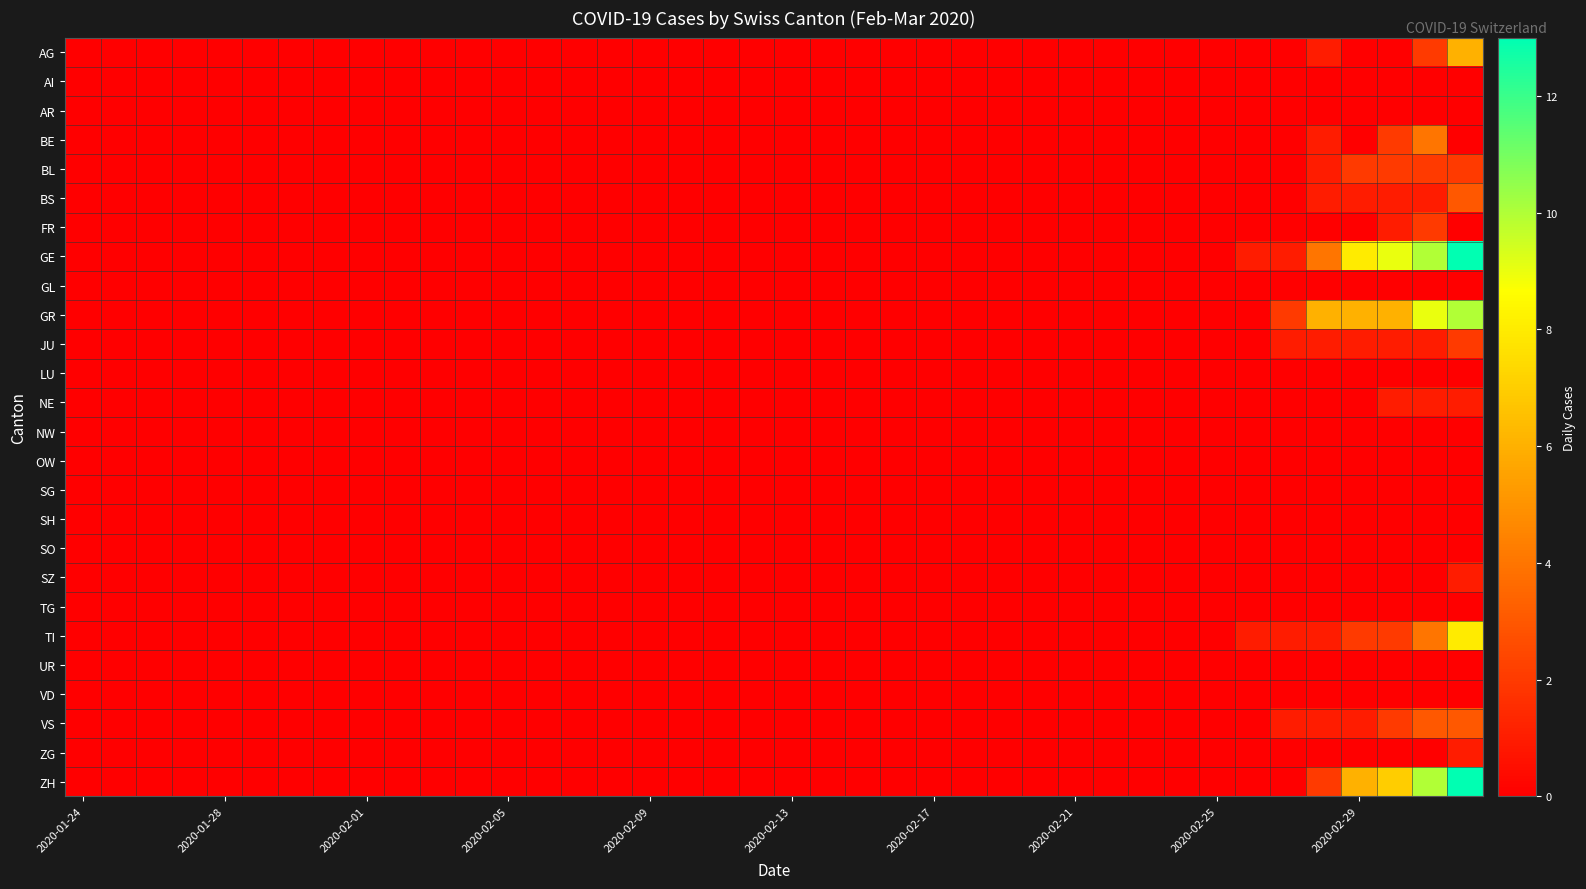

Rank the series by their maximum value, from lowest to highest.

AI, AR, GL, LU, NW, OW, SG, SH, SO, TG, UR, VD, NE, SZ, ZG, BL, FR, JU, BS, VS, BE, AG, TI, GR, GE, ZH